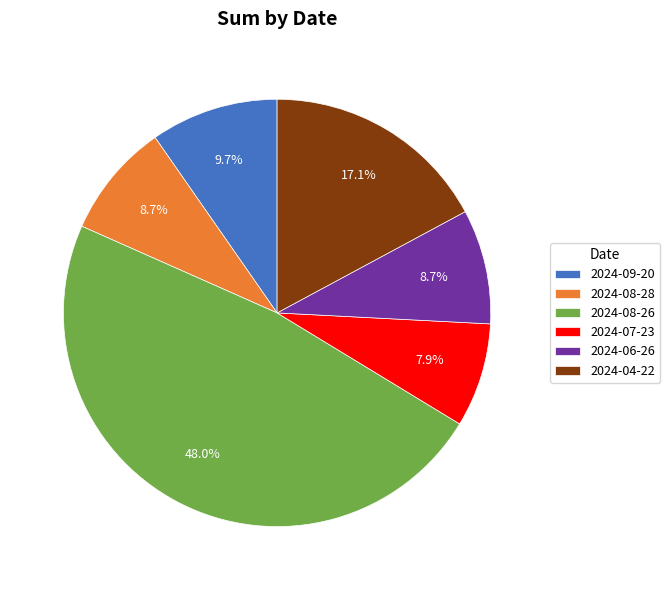

Which category has the biggest portion of the pie?

2024-08-26